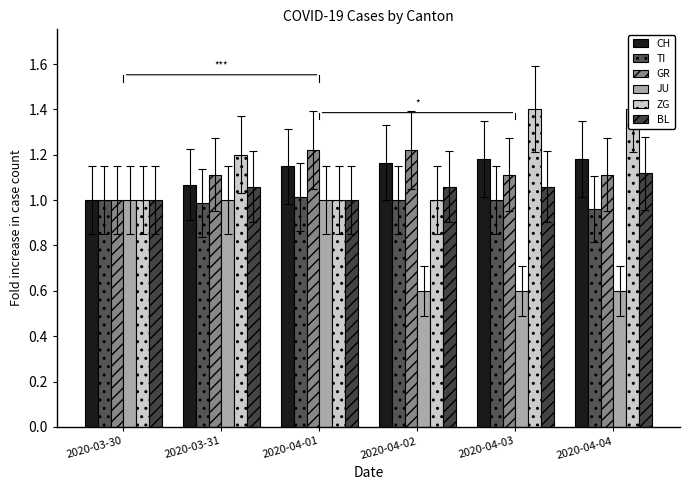

Reading left to right, list all the values displayed in this chart.

CH: 1.0	1.1	1.1	1.2	1.2	1.2
TI: 1.0	1.0	1.0	1.0	1.0	1.0
GR: 1.0	1.1	1.2	1.2	1.1	1.1
JU: 1.0	1.0	1.0	0.6	0.6	0.6
ZG: 1.0	1.2	1.0	1.0	1.4	1.4
BL: 1.0	1.1	1.0	1.1	1.1	1.1